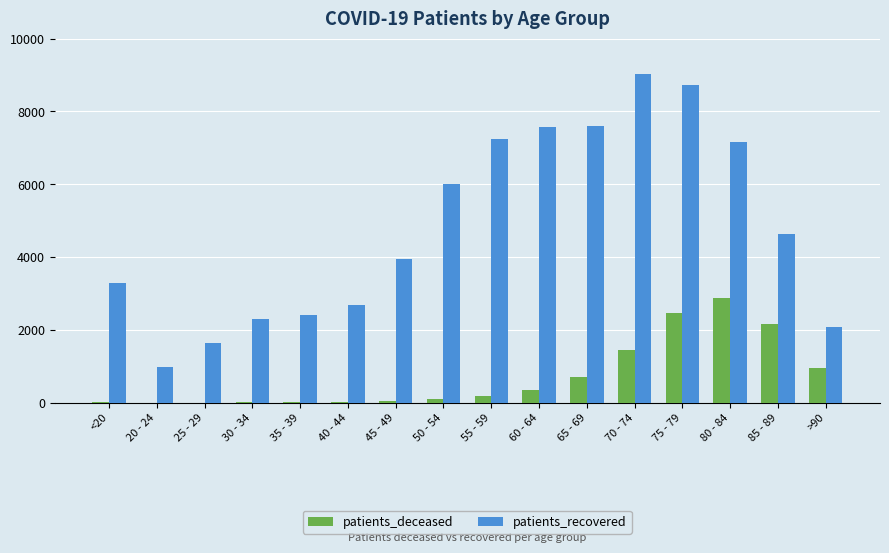

What is the approximate value of patients_recovered at <20?

3281